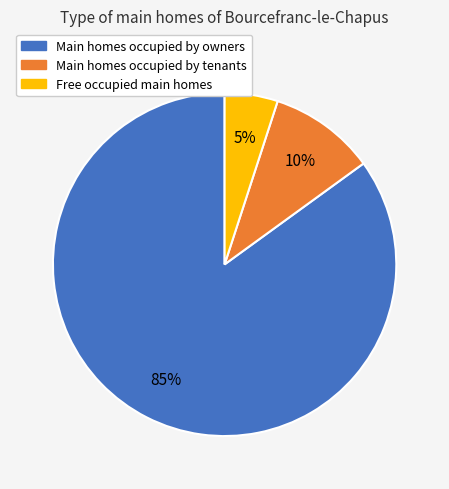

How many slices are in this pie chart?

3